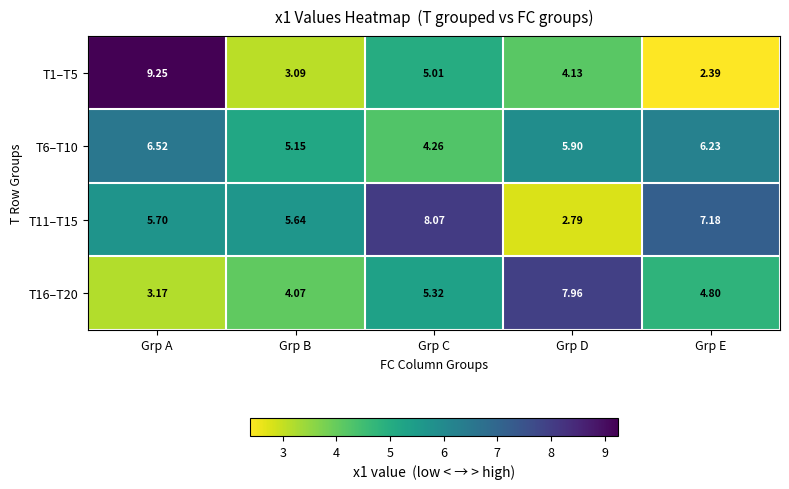

List the labels in order of T11–T15 value, smallest first.

Grp D, Grp B, Grp A, Grp E, Grp C